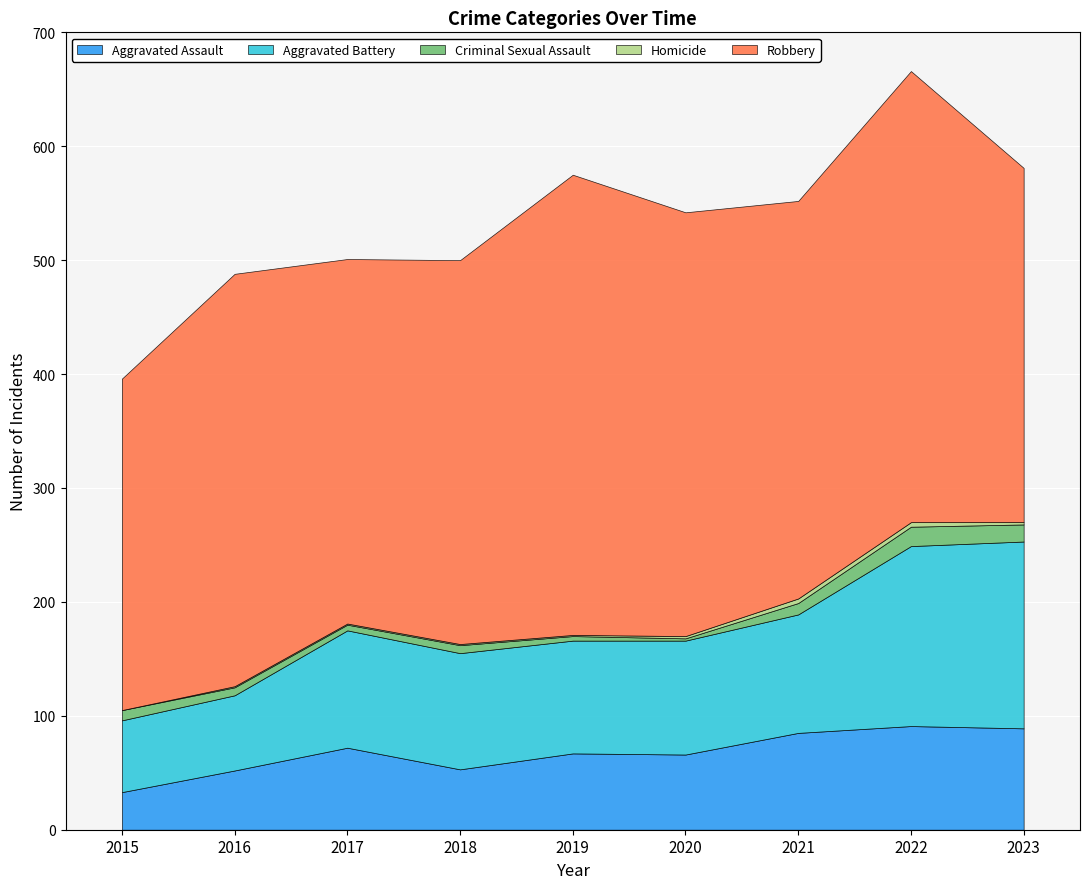

At how many categories does at least one series exceed 110?

9